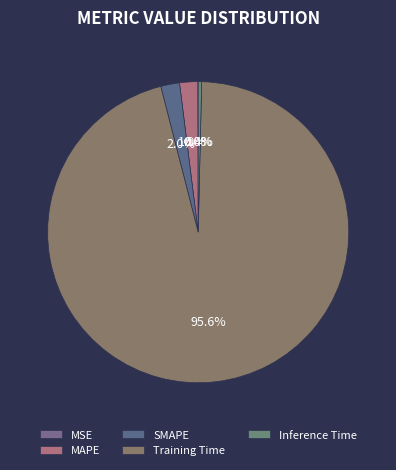

True or false: Inference Time accounts for 1% of the total.

False